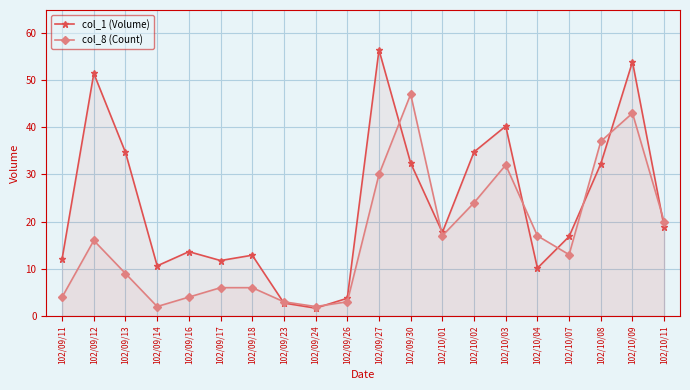

Reading left to right, what are all the values shown in this chart?

col_1 (Volume): 102/09/11=12.1	102/09/12=51.4	102/09/13=34.7	102/09/14=10.6	102/09/16=13.6	102/09/17=11.8	102/09/18=12.9	102/09/23=2.7	102/09/24=1.7	102/09/26=3.8	102/09/27=56.4	102/09/30=32.4	102/10/01=17.7	102/10/02=34.8	102/10/03=40.2	102/10/04=10.1	102/10/07=16.9	102/10/08=32.3	102/10/09=53.9	102/10/11=18.9
col_8 (Count): 102/09/11=4.0	102/09/12=16.0	102/09/13=9.0	102/09/14=2.0	102/09/16=4.0	102/09/17=6.0	102/09/18=6.0	102/09/23=3.0	102/09/24=2.0	102/09/26=3.0	102/09/27=30.0	102/09/30=47.0	102/10/01=17.0	102/10/02=24.0	102/10/03=32.0	102/10/04=17.0	102/10/07=13.0	102/10/08=37.0	102/10/09=43.0	102/10/11=20.0